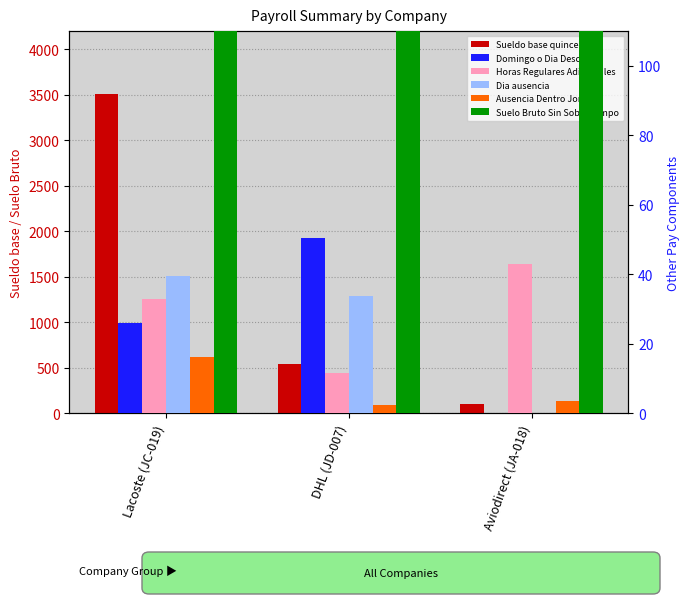

At which category is the sum across all series the highest?

Lacoste (JC-019)